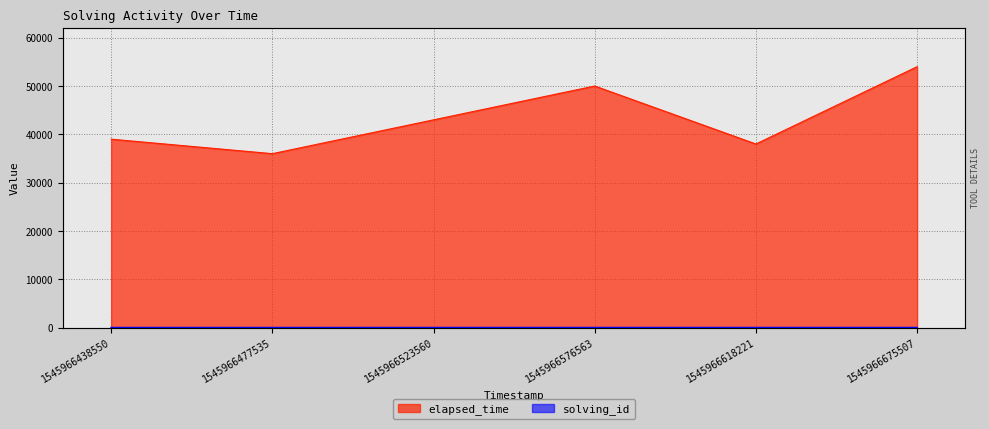

Reading right to left, list all the values displayed in this chart.

solving_id: 6	5	4	3	2	1
elapsed_time: 54000	38000	50000	43000	36000	39000